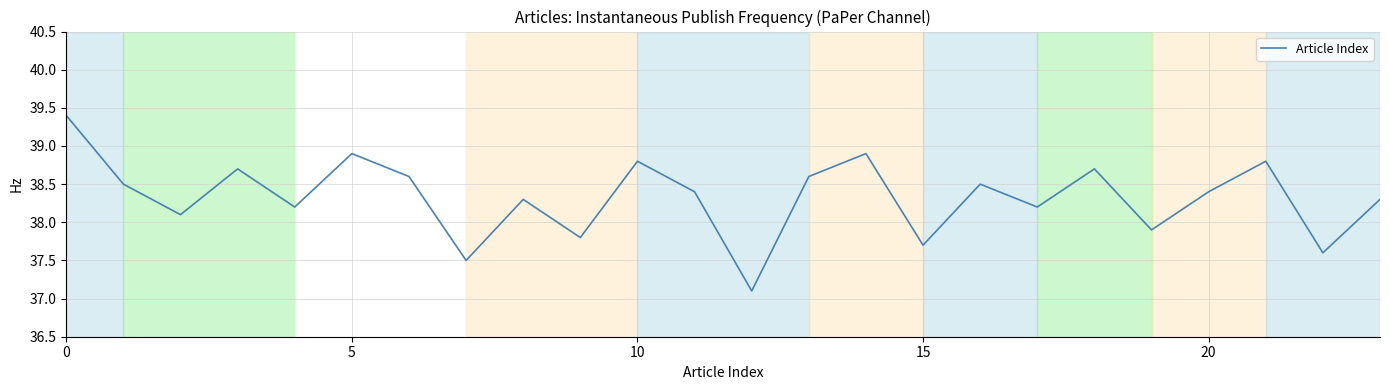

What is the maximum value shown in the chart?

39.4